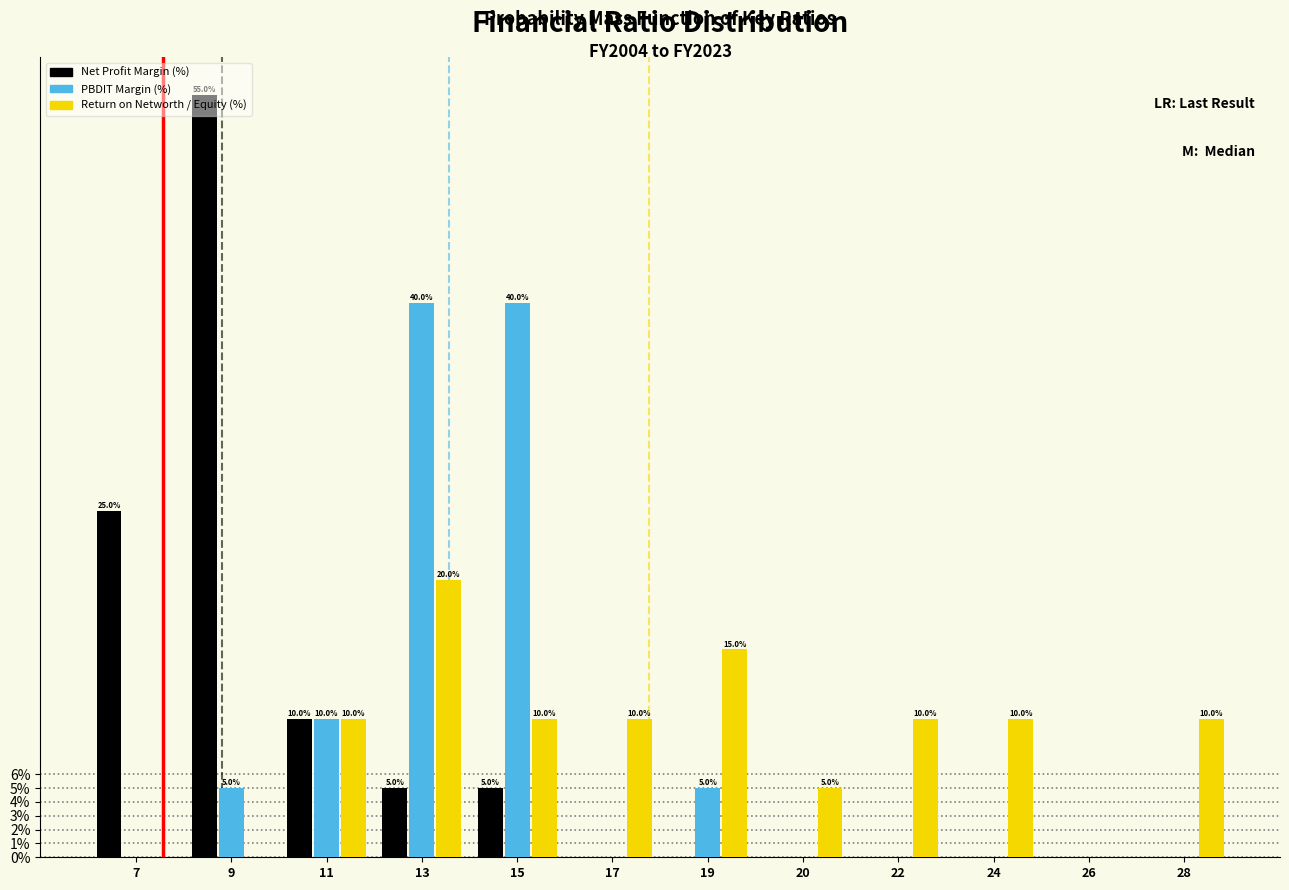

True or false: PBDIT Margin (%) has a value of 13.3 at 11.

False